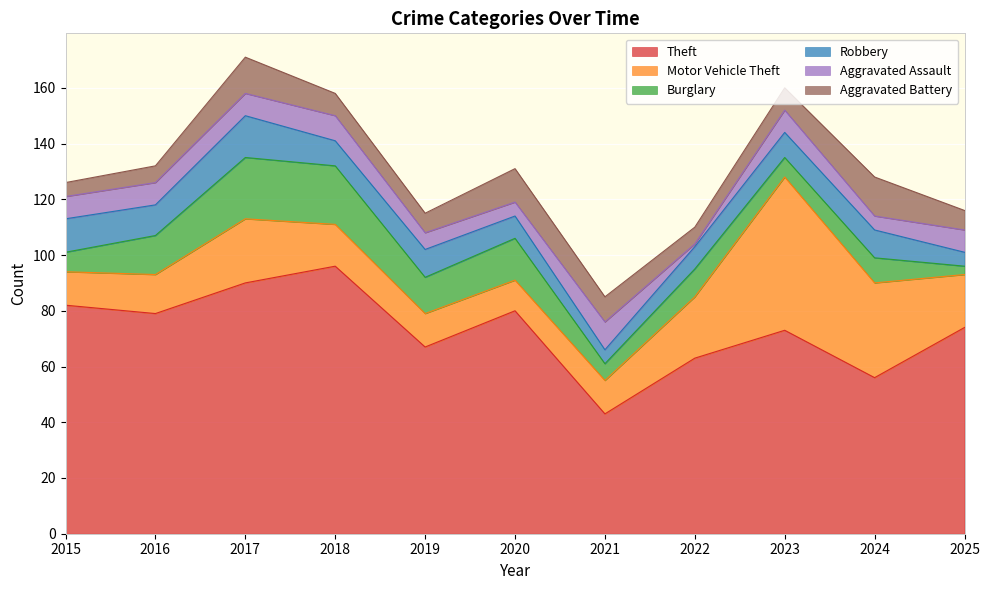

Reading right to left, transcribe all the data shown in this chart.

Theft: 74	56	73	63	43	80	67	96	90	79	82
Motor Vehicle Theft: 19	34	55	22	12	11	12	15	23	14	12
Burglary: 3	9	7	10	6	15	13	21	22	14	7
Robbery: 5	10	9	8	5	8	10	9	15	11	12
Aggravated Assault: 8	5	8	1	10	5	6	9	8	8	8
Aggravated Battery: 7	14	8	6	9	12	7	8	13	6	5